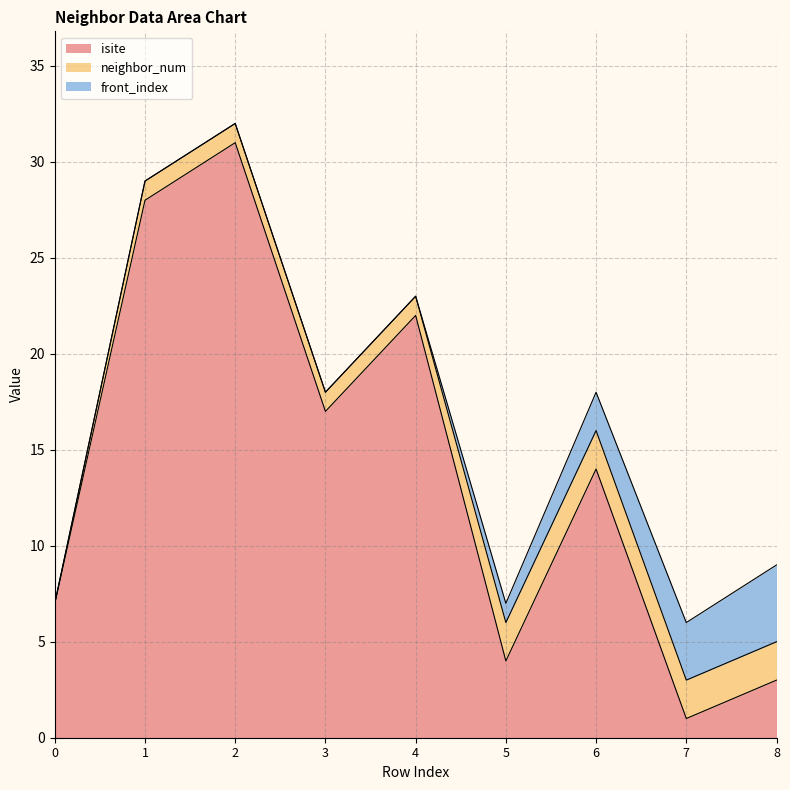

How many lines are shown in the chart?

3